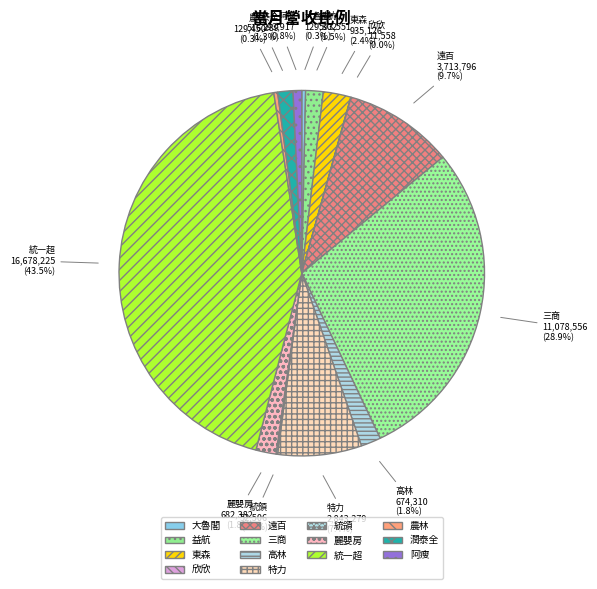

True or false: 東森 accounts for 8% of the total.

False